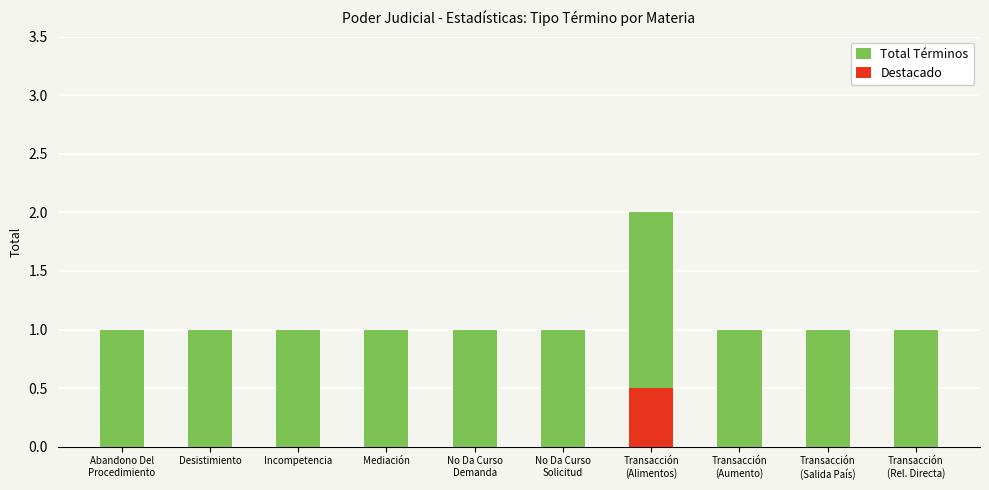

Which series changed the most between No Da Curso
Solicitud and Transacción
(Alimentos)?

Total Términos